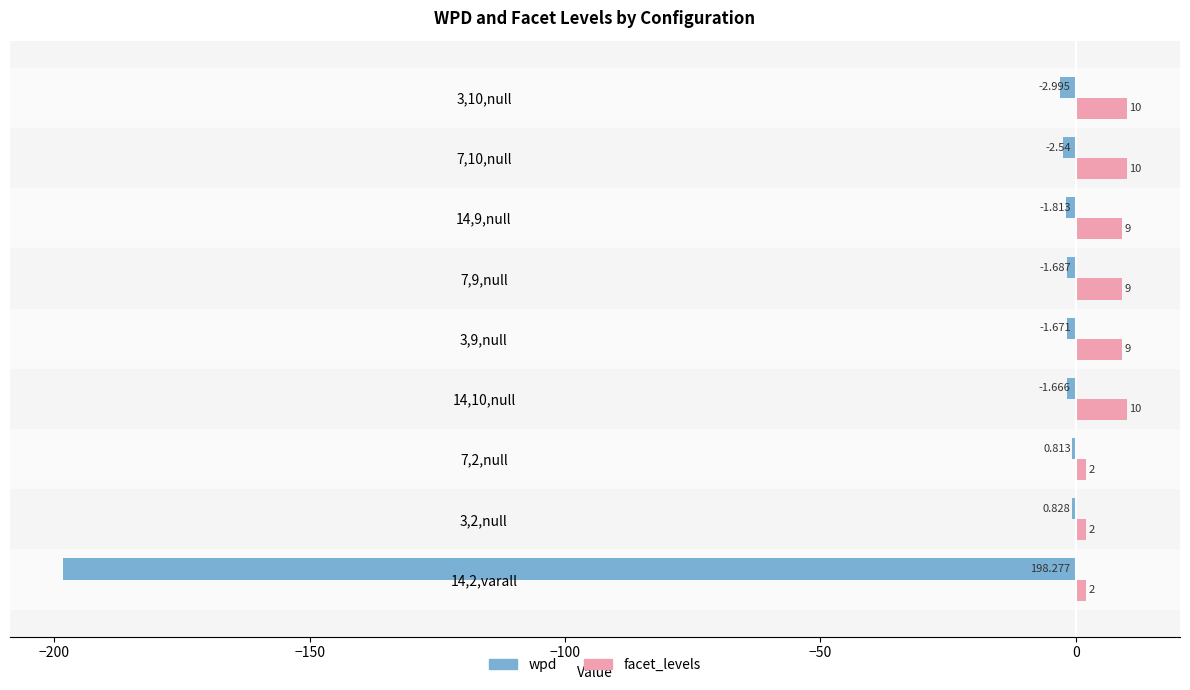

Which series has the largest range (max minus min)?

wpd